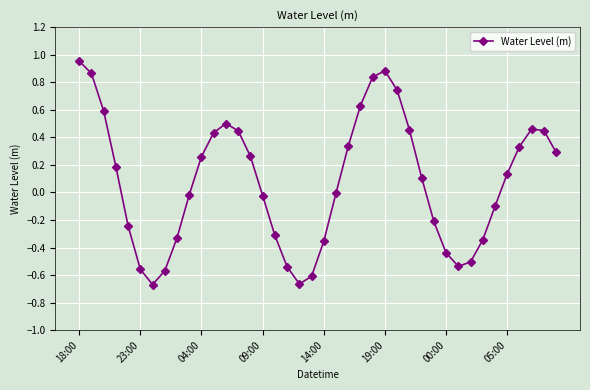

What is the sum of all values?

3.1